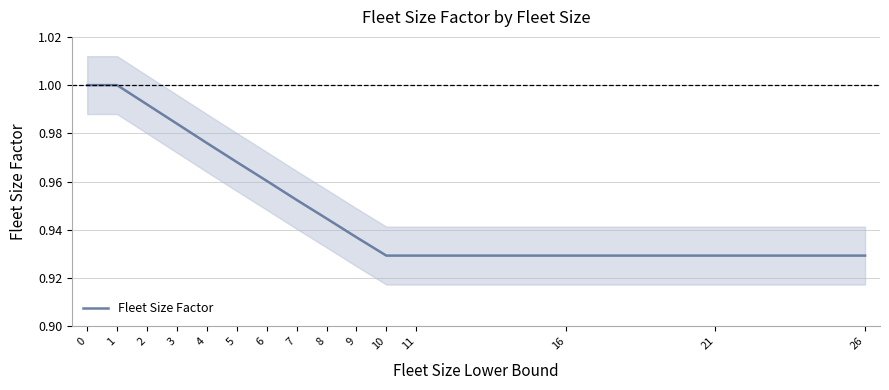

What is the value of the 10th point from the left?

0.9